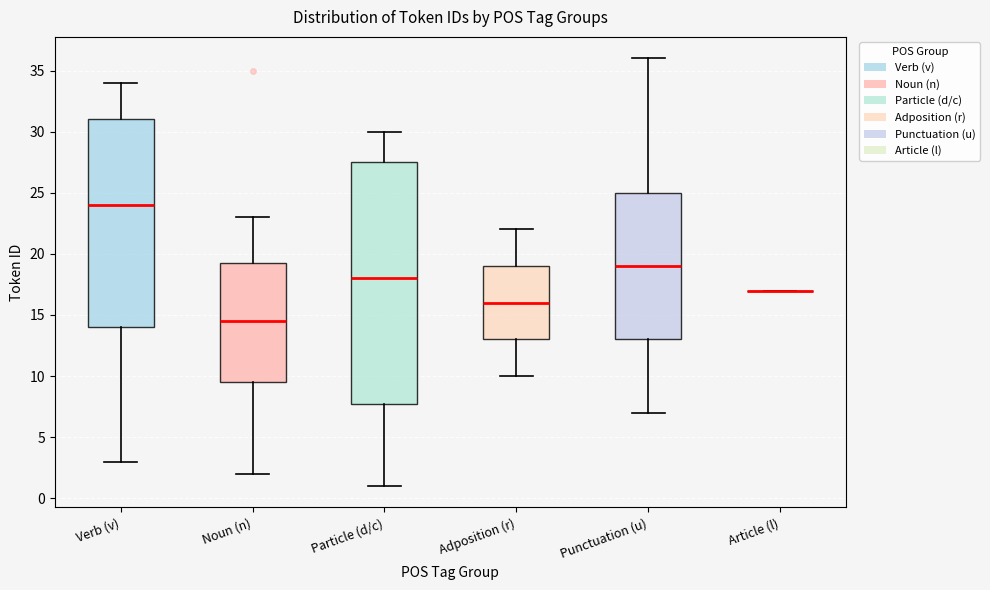

Where is the upper edge of the box for Particle (d/c) on the y-axis? The values are not printed on the chart, so give them approximately, as read against the axis.

27.5